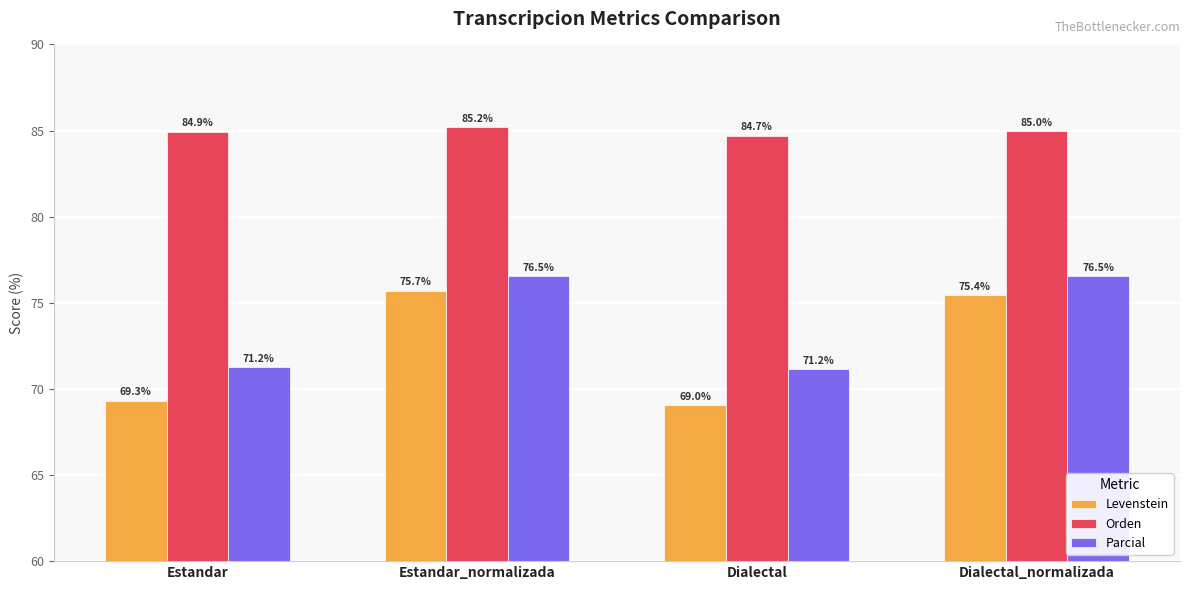

Is it true that Orden equals 84.9 at Estandar?

True